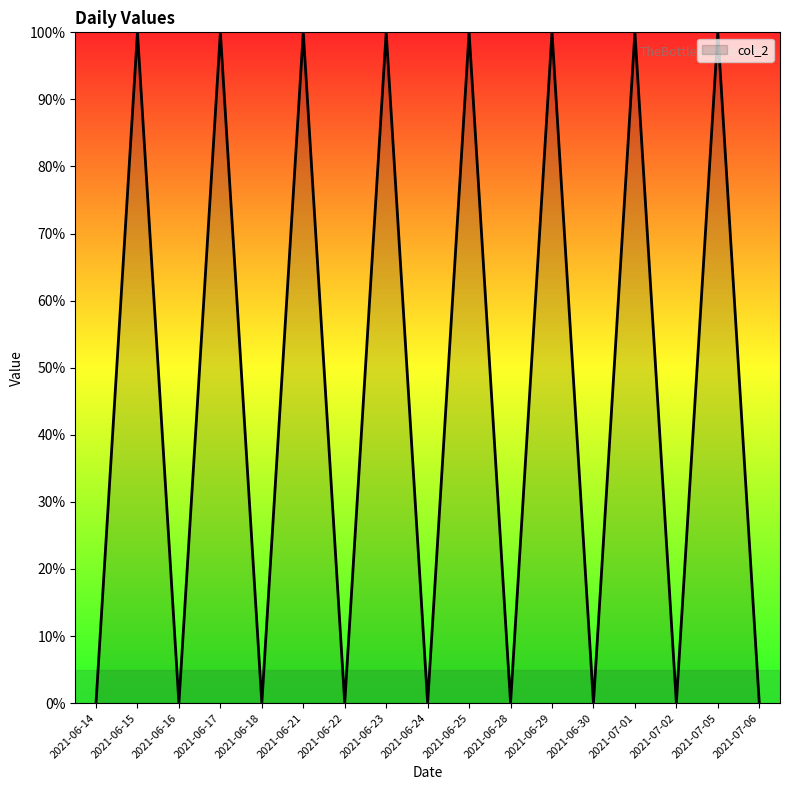

Does the chart have visible grid lines?

No